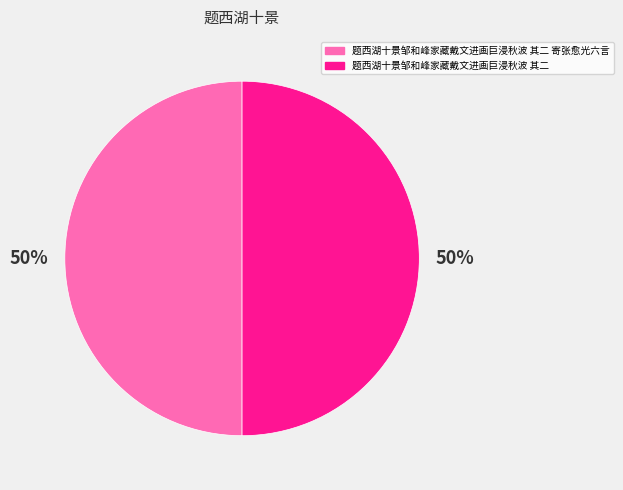

Do 题西湖十景邹和峰家藏戴文进画巨浸秋波 其二 and 题西湖十景邹和峰家藏戴文进画巨浸秋波 其二 寄张愈光六言 together represent more than half of the pie?

Yes